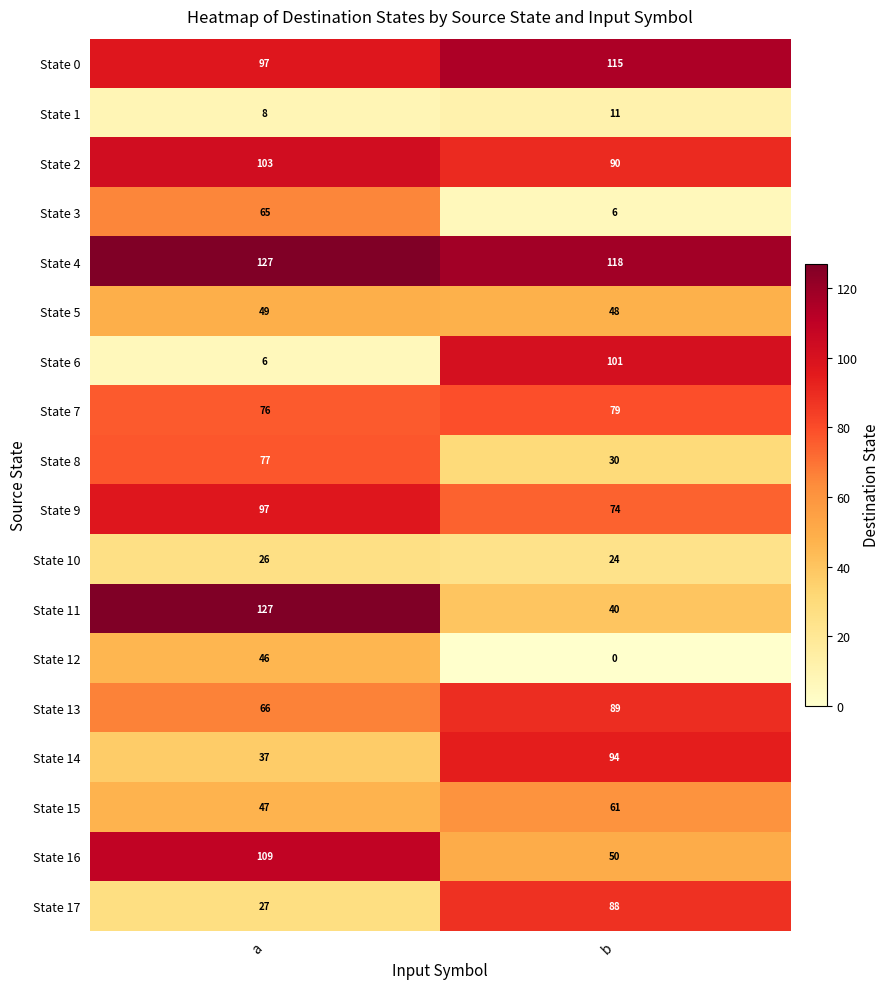

What is the sum of the State 1 values at a and b?

19